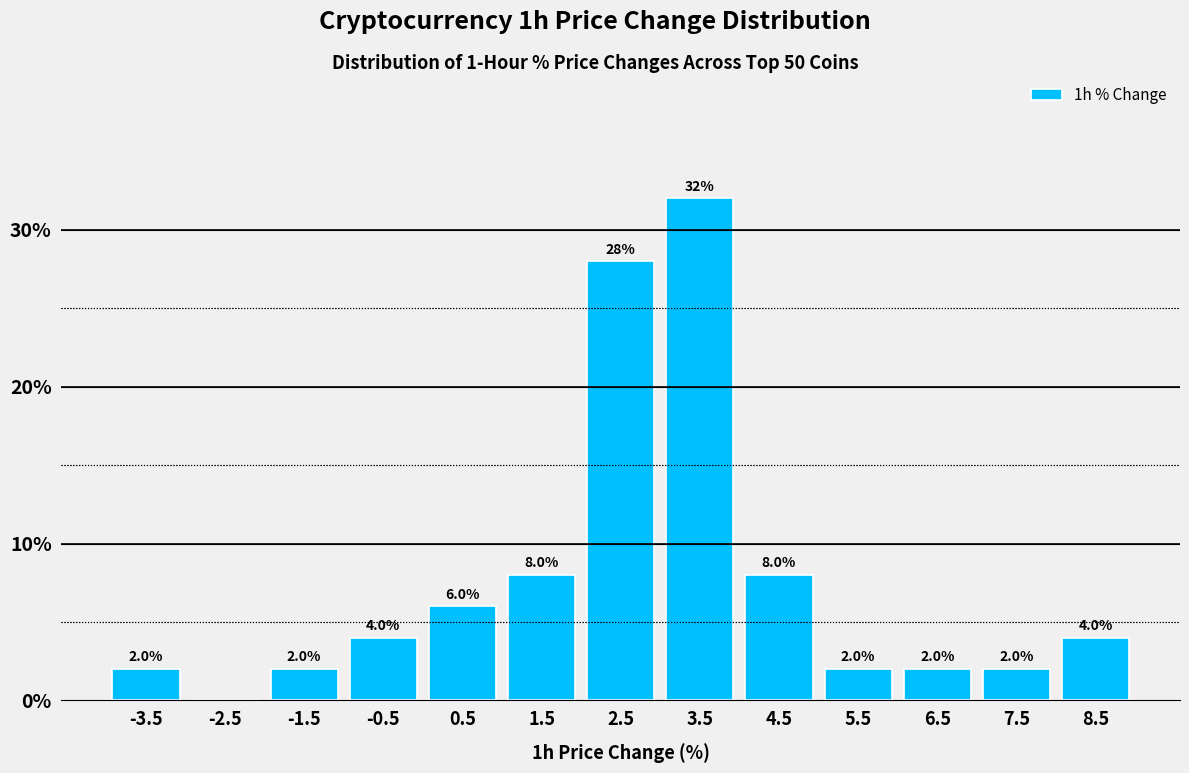

Which range on the x-axis has the tallest bar?

3 to 4